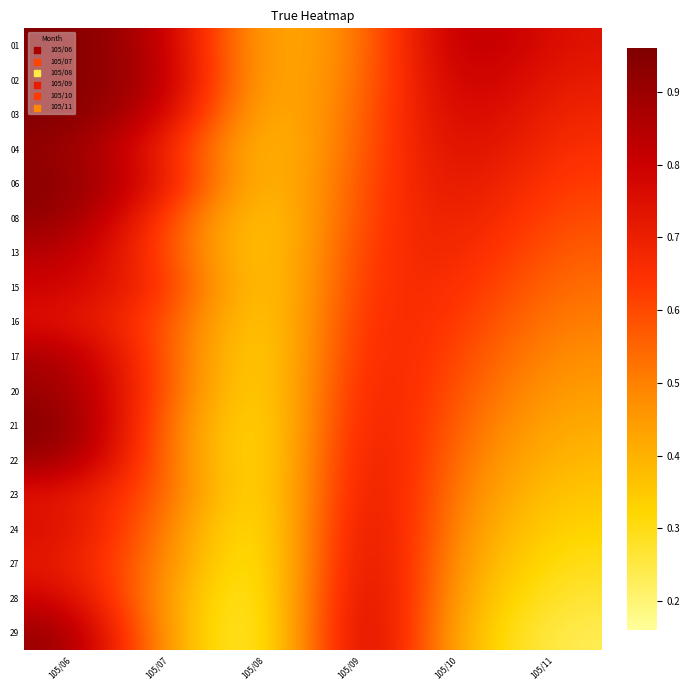

What is the minimum value shown in the chart?

0.2